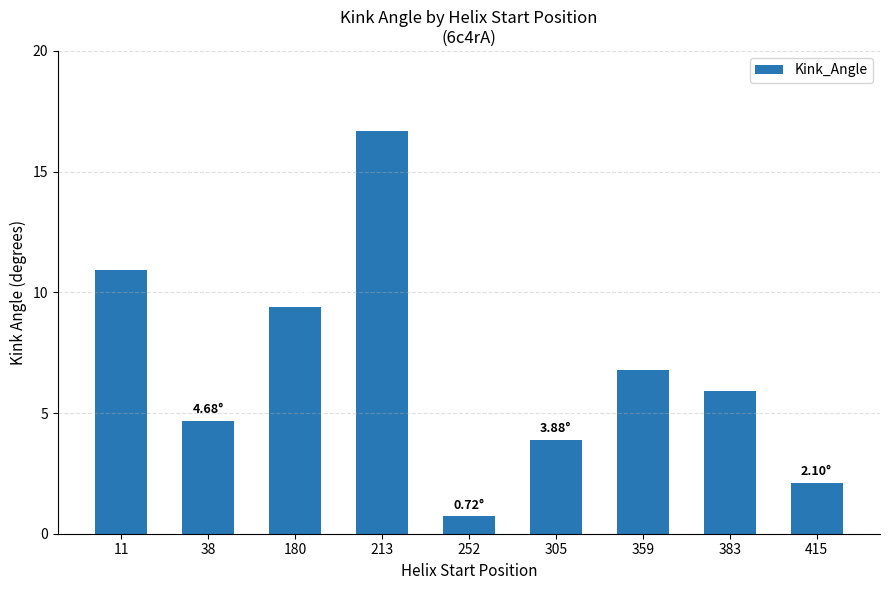

What is the greatest value displayed?

16.7